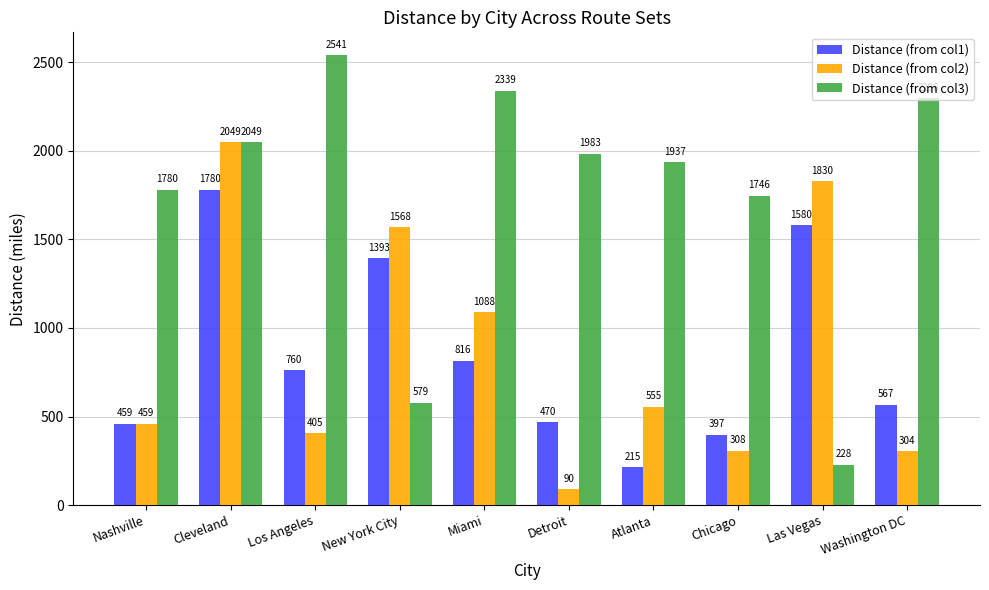

What are all the series names shown in the legend?

Distance (from col1), Distance (from col2), Distance (from col3)